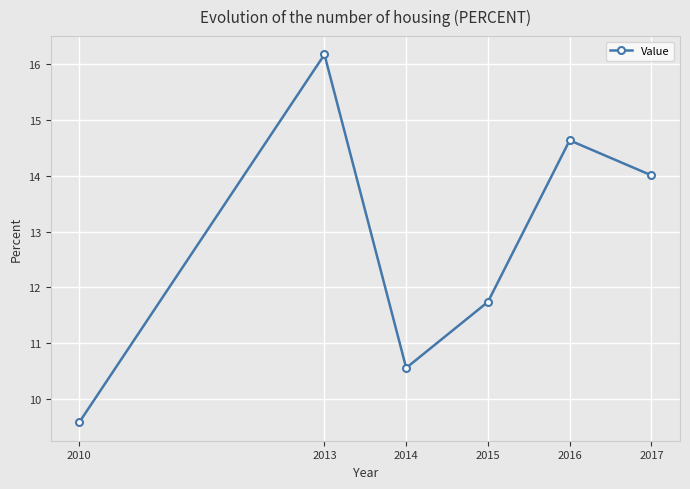

Rank the categories by value from lowest to highest.

2010, 2014, 2015, 2017, 2016, 2013